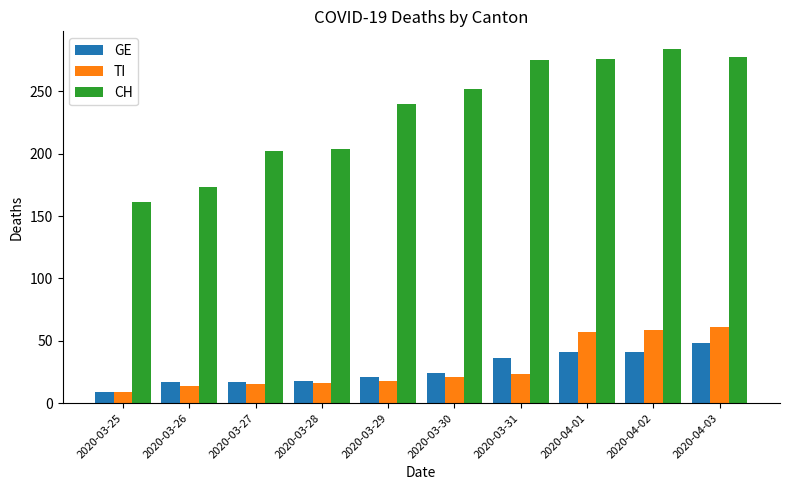

What is the spread (max minus min) of values at 2020-03-26?

159